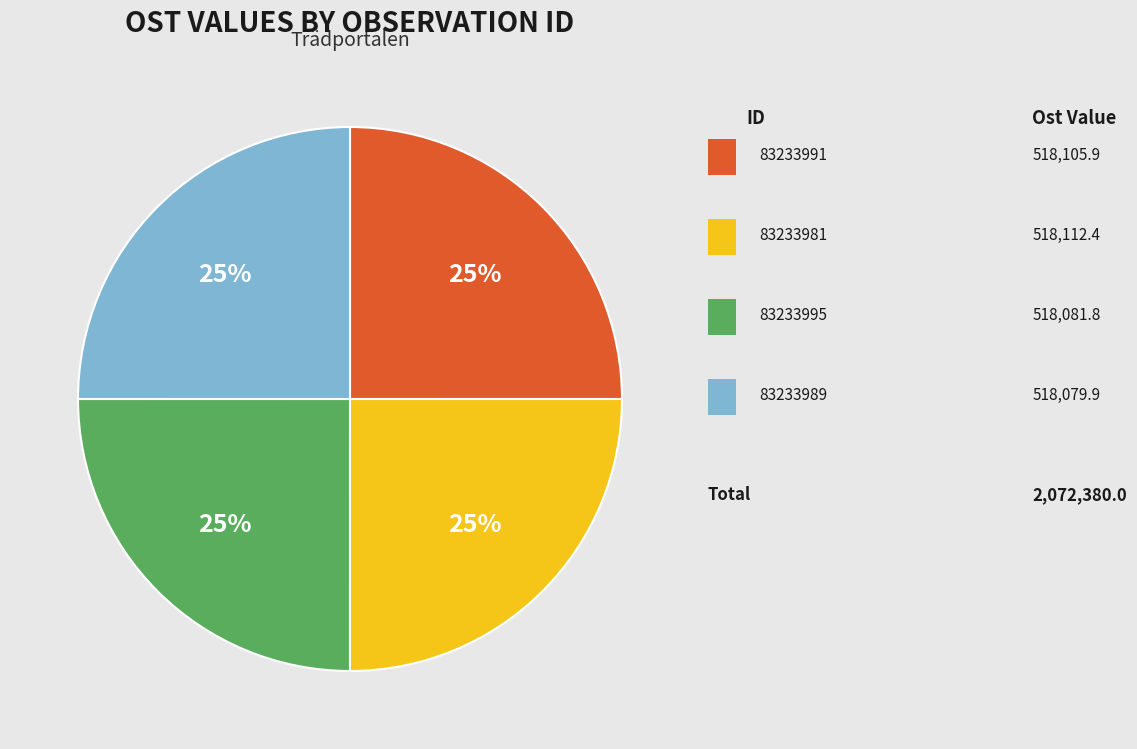

To the nearest percent, what is the average slice percentage?

25%